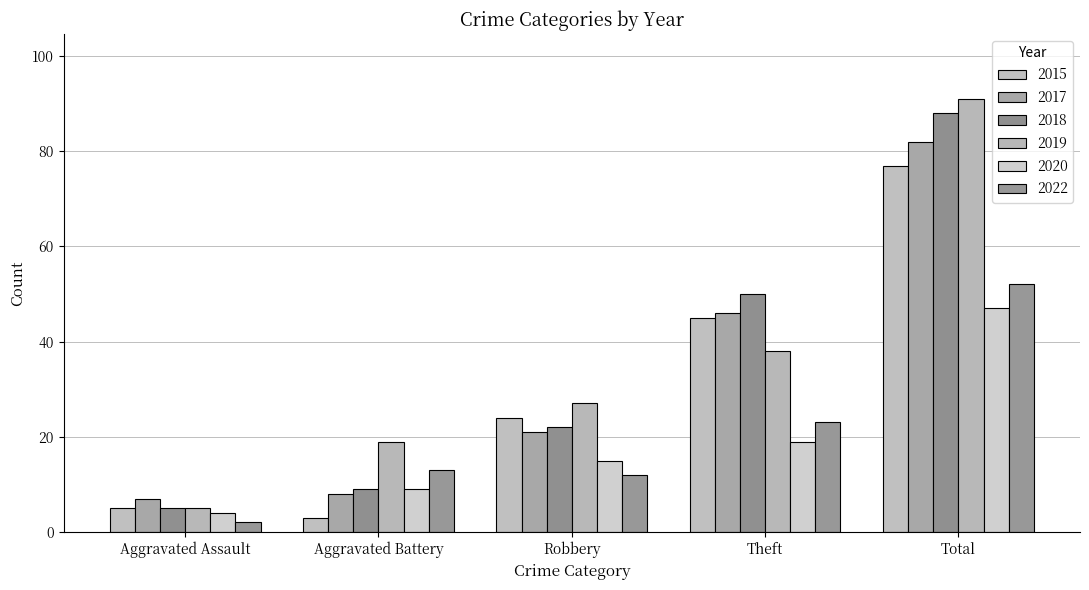

How many bars are there in total?

30